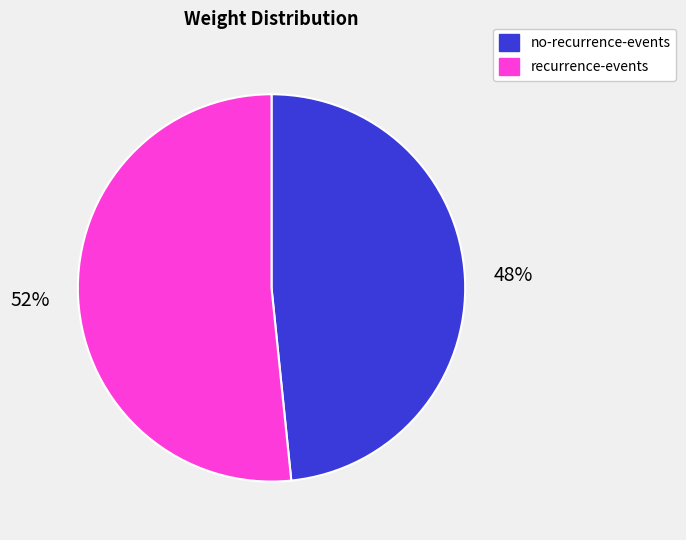

To the nearest percent, what is the average slice percentage?

50%